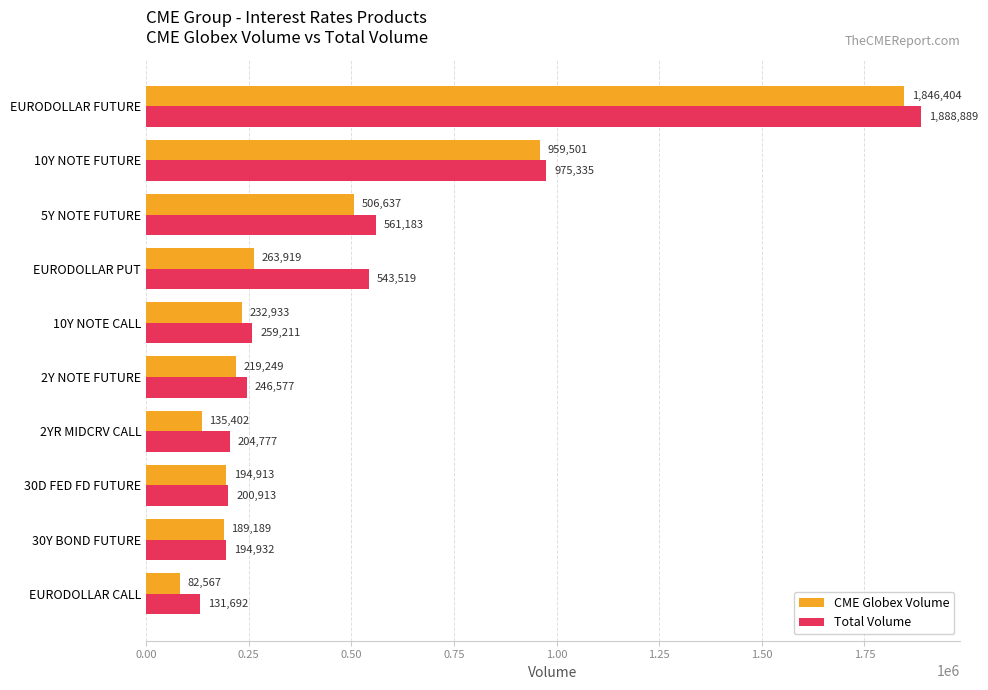

At how many categories does at least one series exceed 1251812?

1